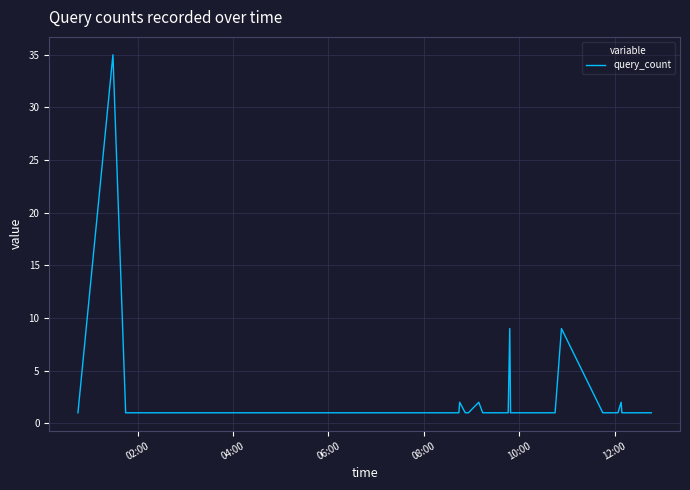

What is the greatest value displayed?

35